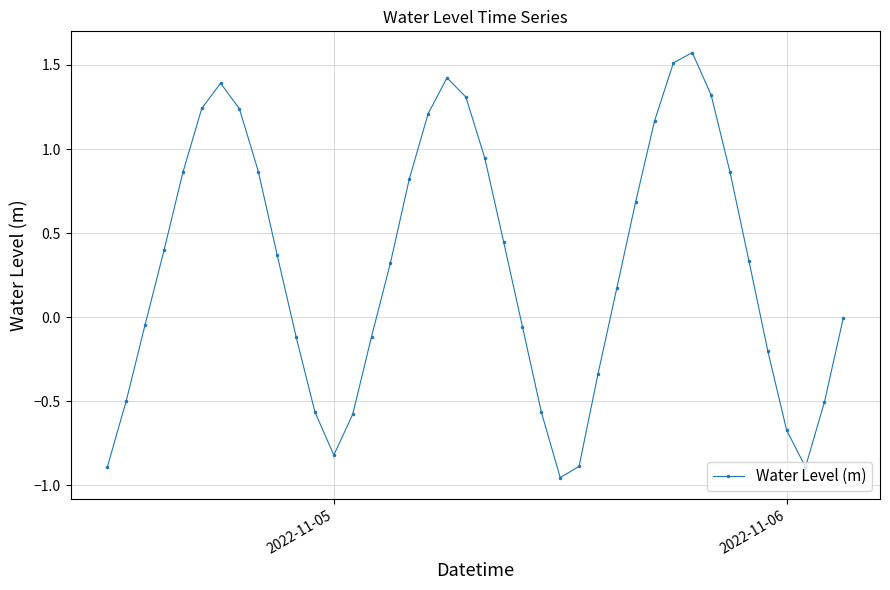

What is the value of the 1st point from the left?

-0.9